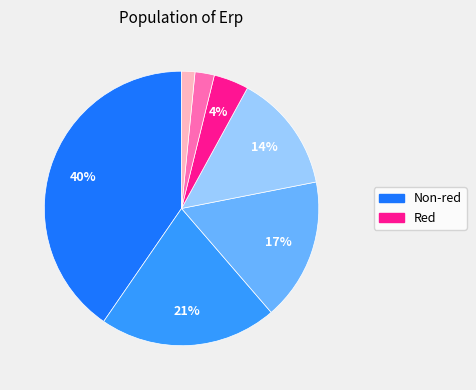

To the nearest percent, what is the average slice percentage?

14%